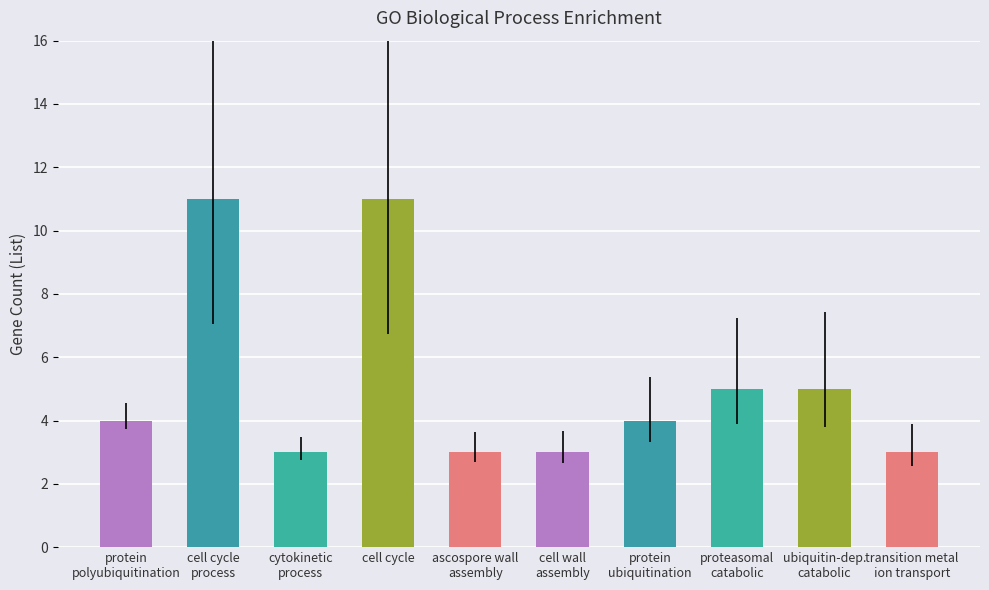

Which has a higher value, cytokinetic process or ascospore wall assembly?

cytokinetic process